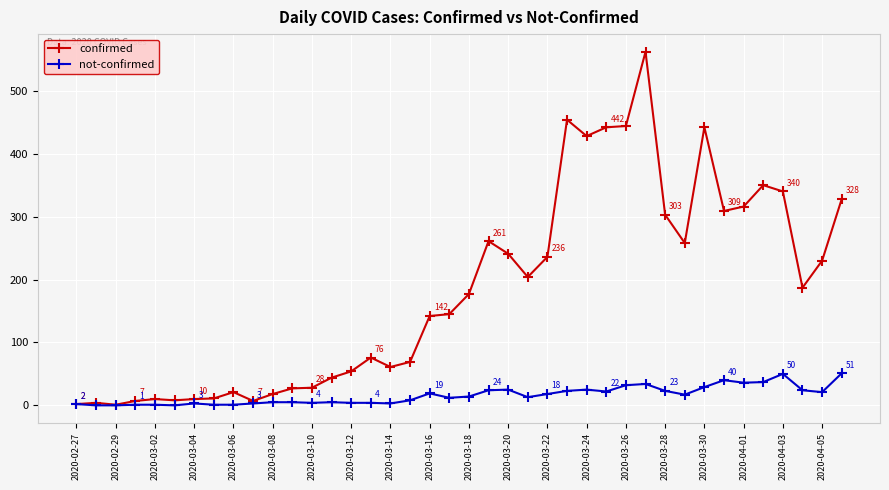

Which series has the largest range (max minus min)?

confirmed